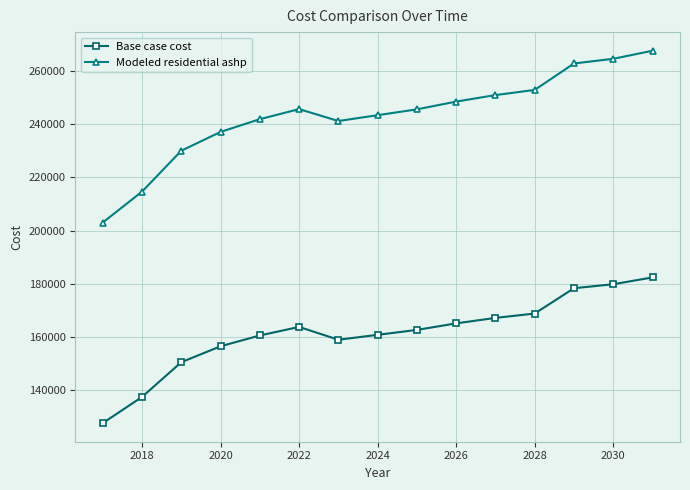

What is the lowest value of the Modeled residential ashp series?

203034.0